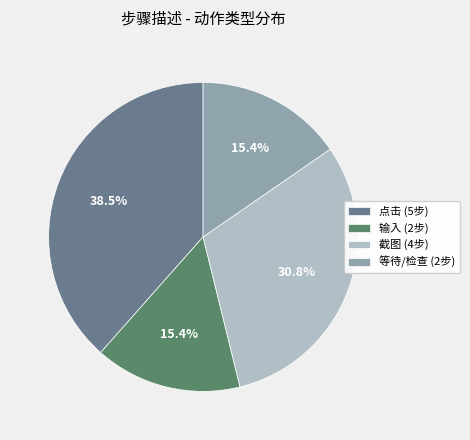

To the nearest percent, what is the difference between the largest and smallest slice percentages?

23%